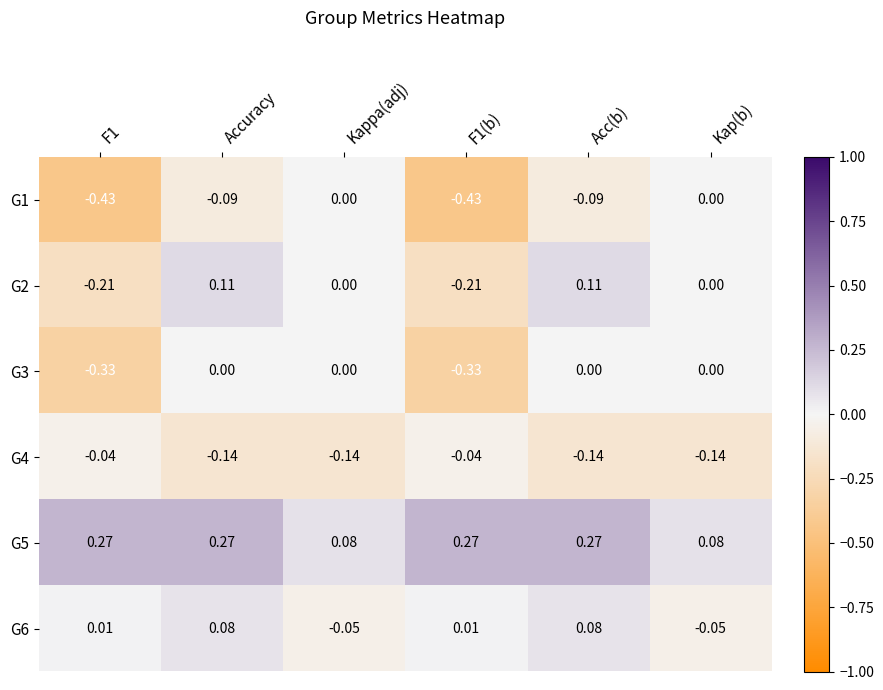

Which series has the largest total across all categories?

G5